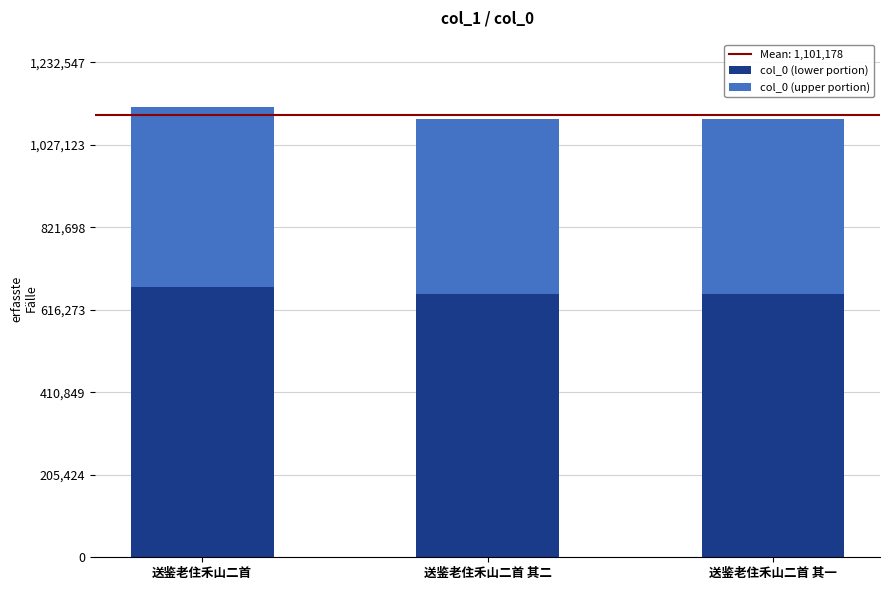

Is it true that col_0 (lower portion) equals 194401.0 at 送鉴老住禾山二首 其二?

False